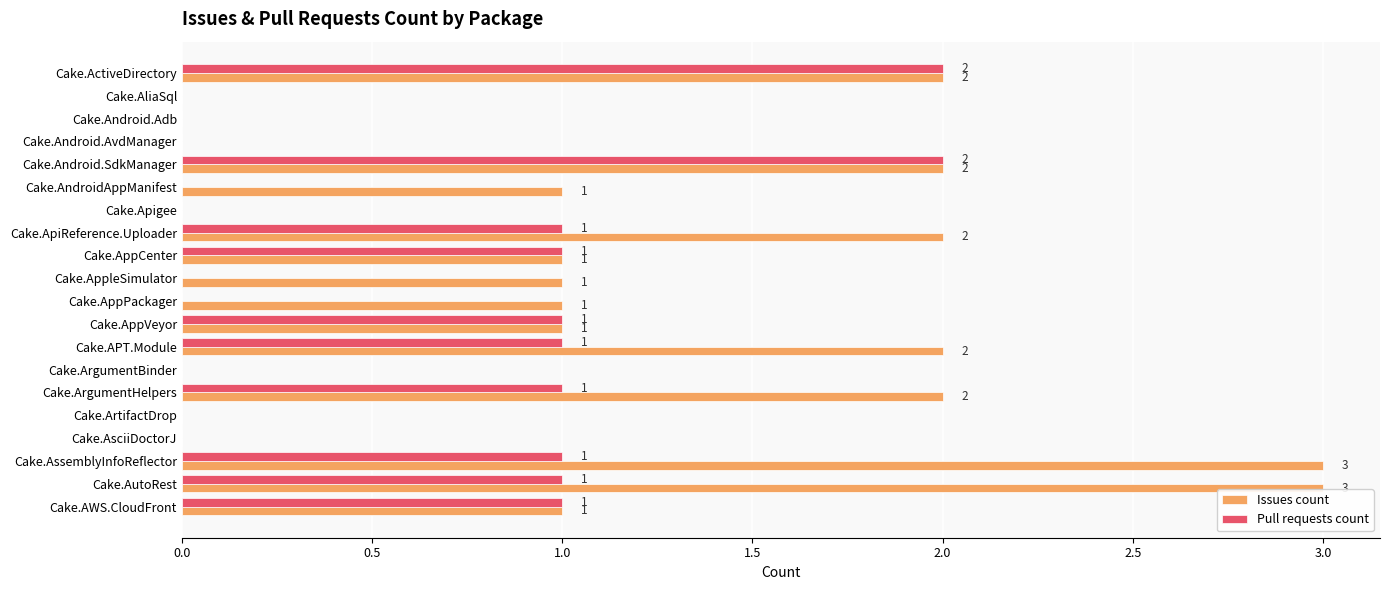

What is the greatest value displayed?

3